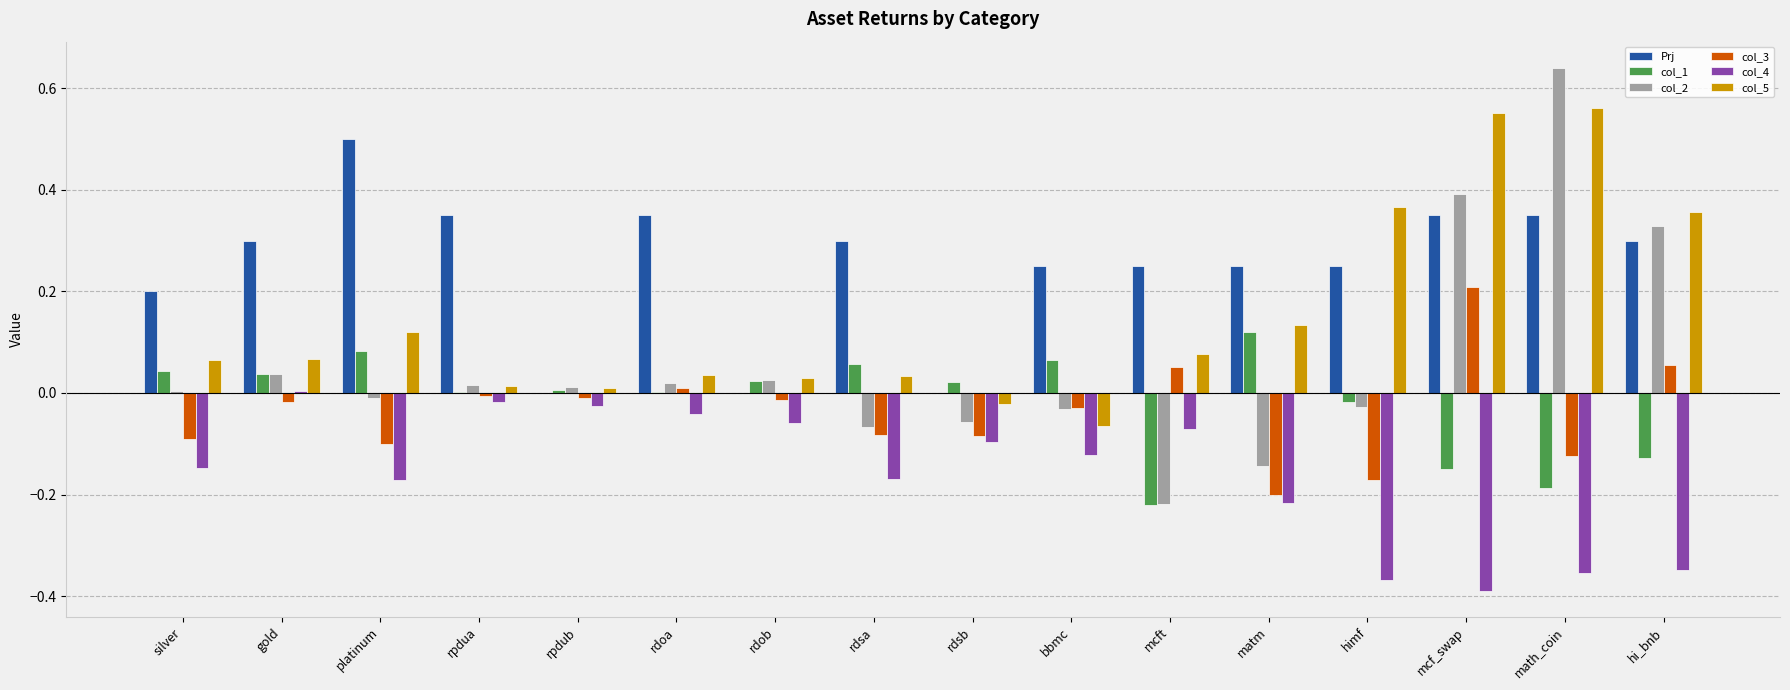

The col_4 series shows -0.1 at silver. True or false?

True